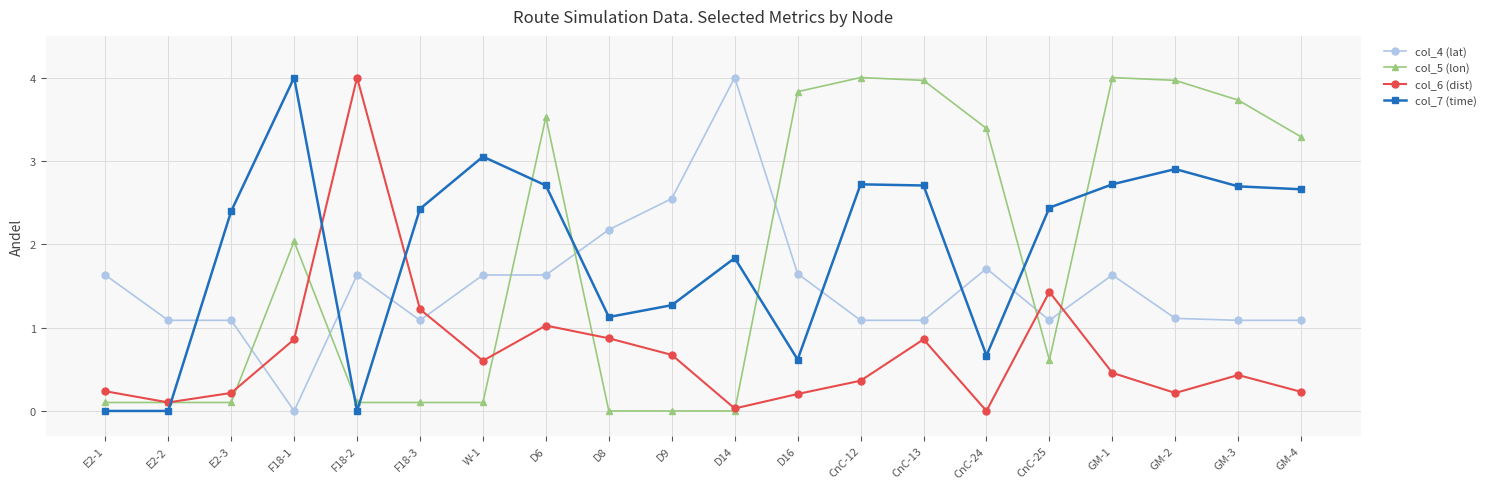

What is the total value across all series at D14?

5.9